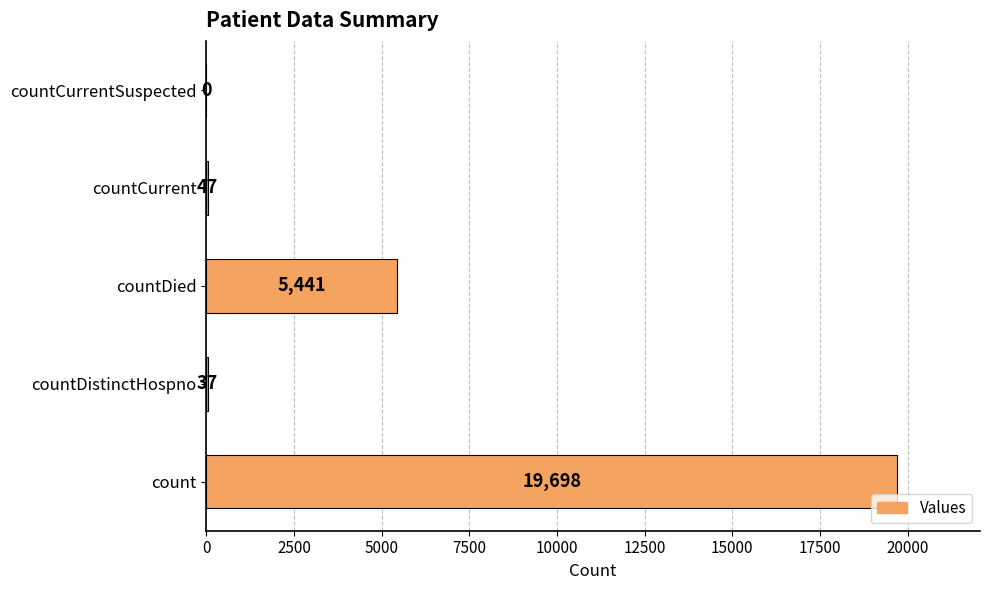

The chart shows a value of 5441 at countDied. True or false?

True